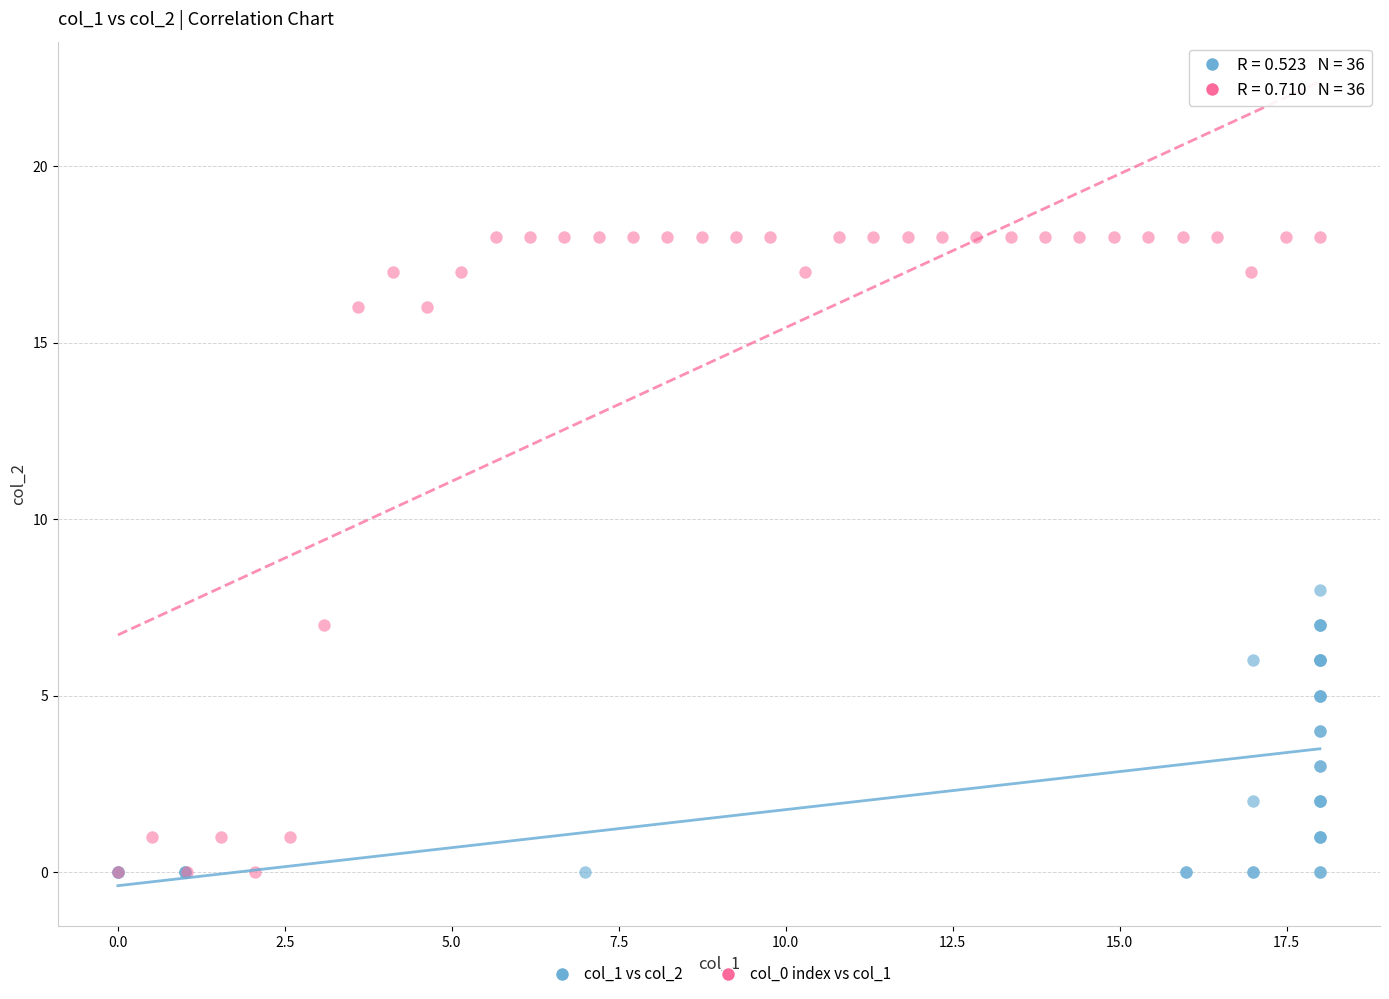

Which series contains the highest Y value?

col_0 index vs col_1